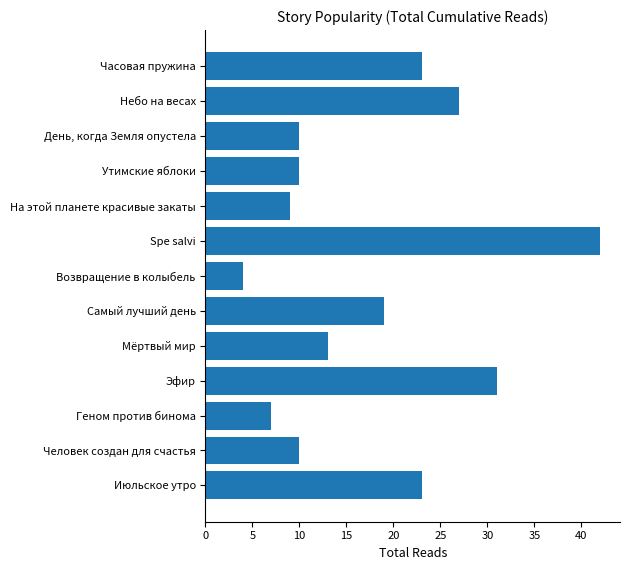

Are the bars horizontal?

Yes